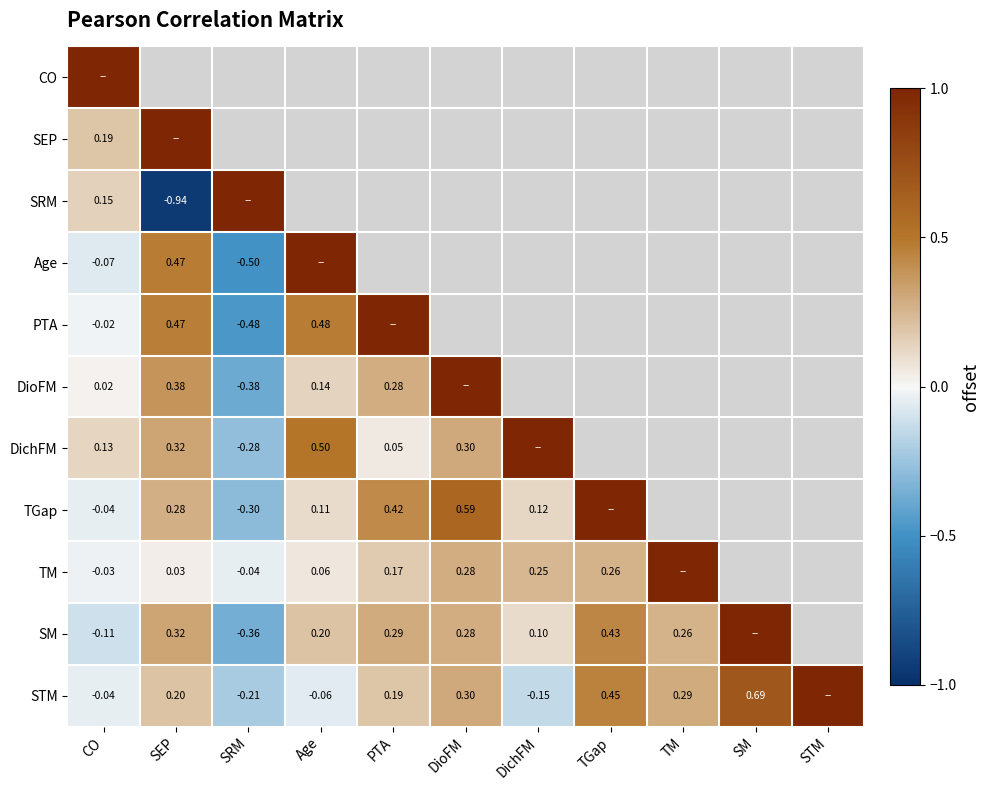

How many data points does each series have?

11